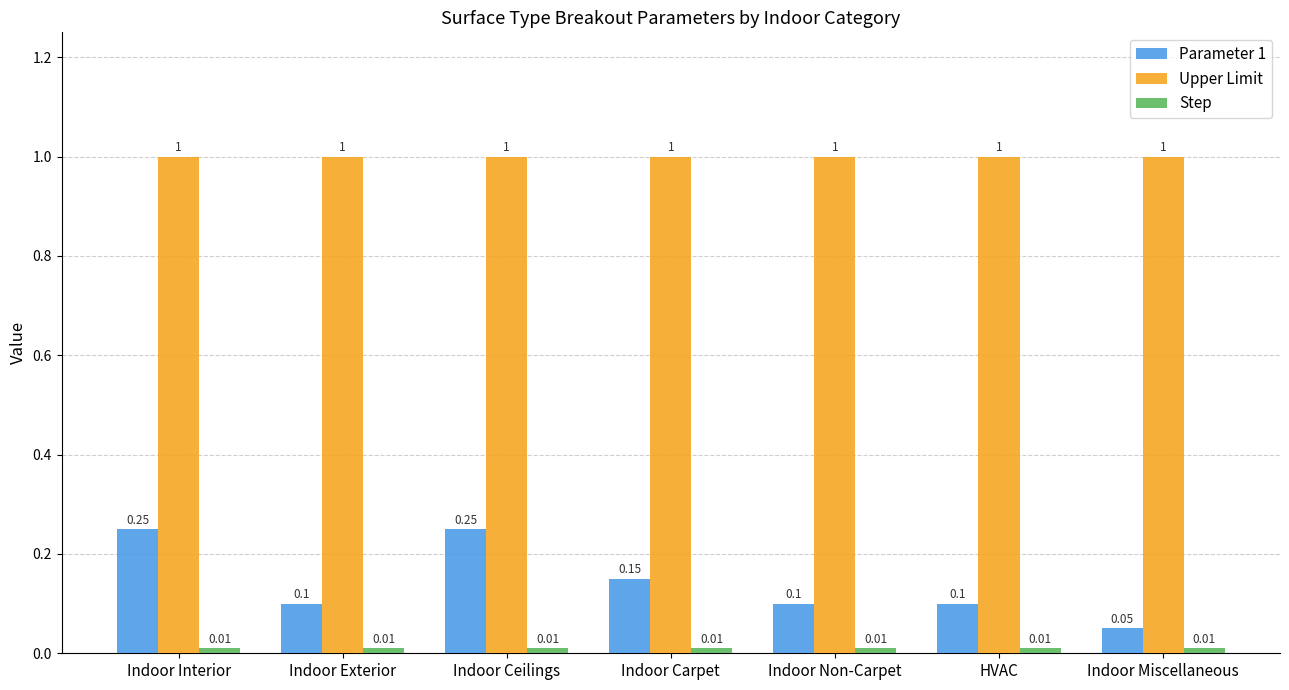

Which series changed the most between Indoor Ceilings and Indoor Carpet?

Parameter 1